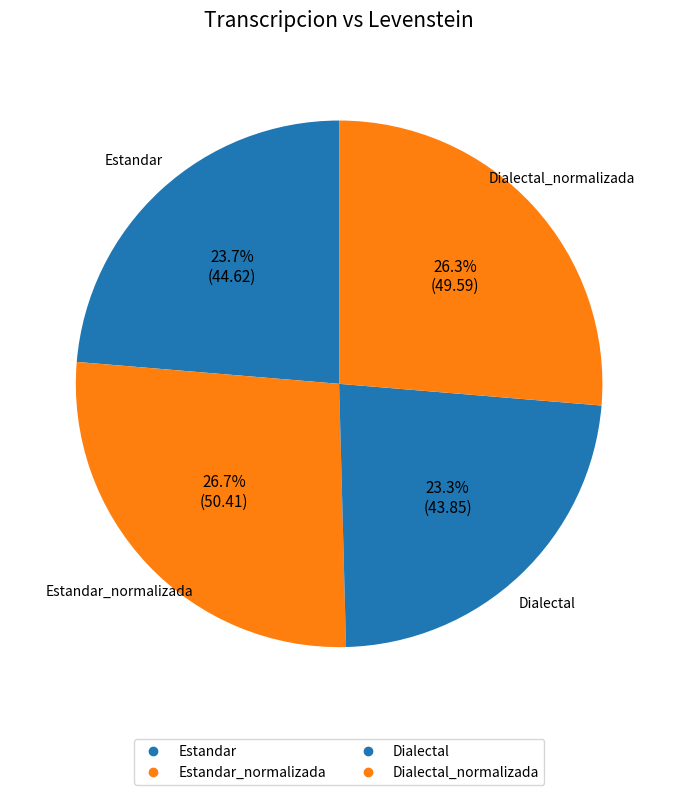

How many segments does this pie chart have?

4